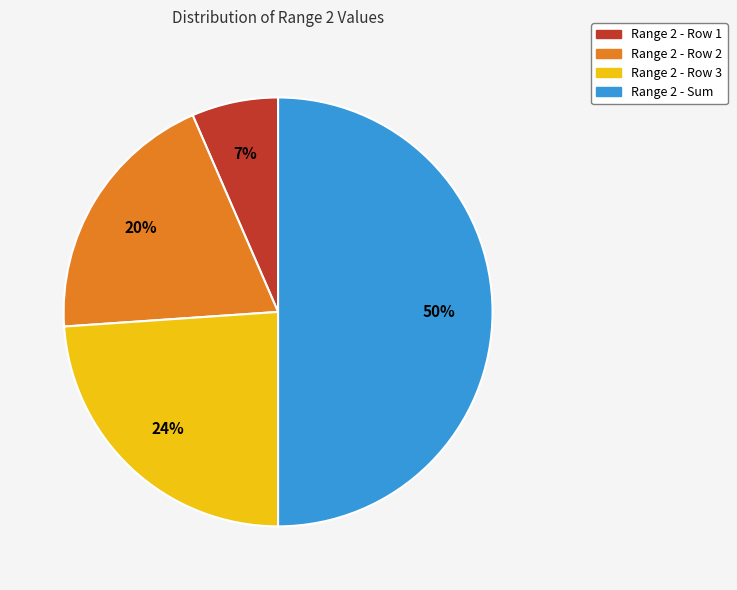

Rank the categories by value from lowest to highest.

Range 2 - Row 1, Range 2 - Row 2, Range 2 - Row 3, Range 2 - Sum